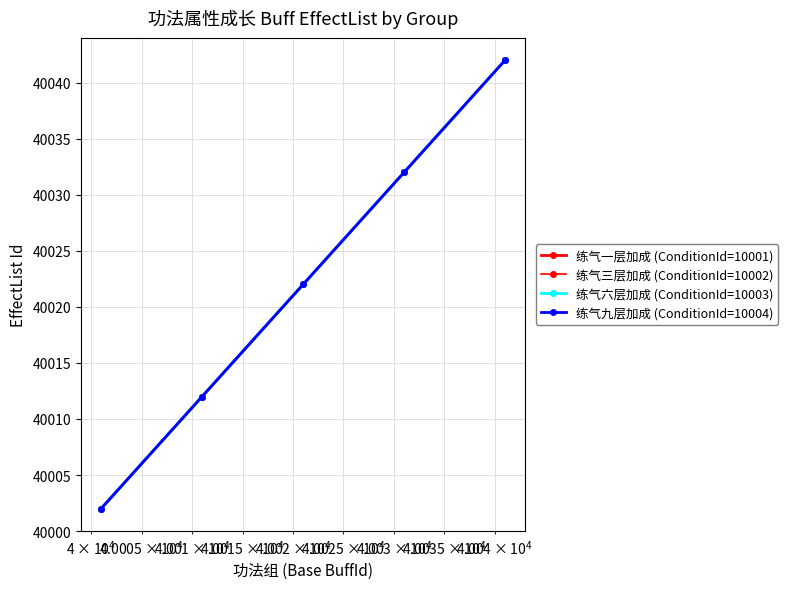

Reading left to right, extract all data points from this chart.

练气一层加成 (ConditionId=10001): 40002	40012	40022	40032	40042
练气三层加成 (ConditionId=10002): 40002	40012	40022	40032	40042
练气六层加成 (ConditionId=10003): 40002	40012	40022	40032	40042
练气九层加成 (ConditionId=10004): 40002	40012	40022	40032	40042